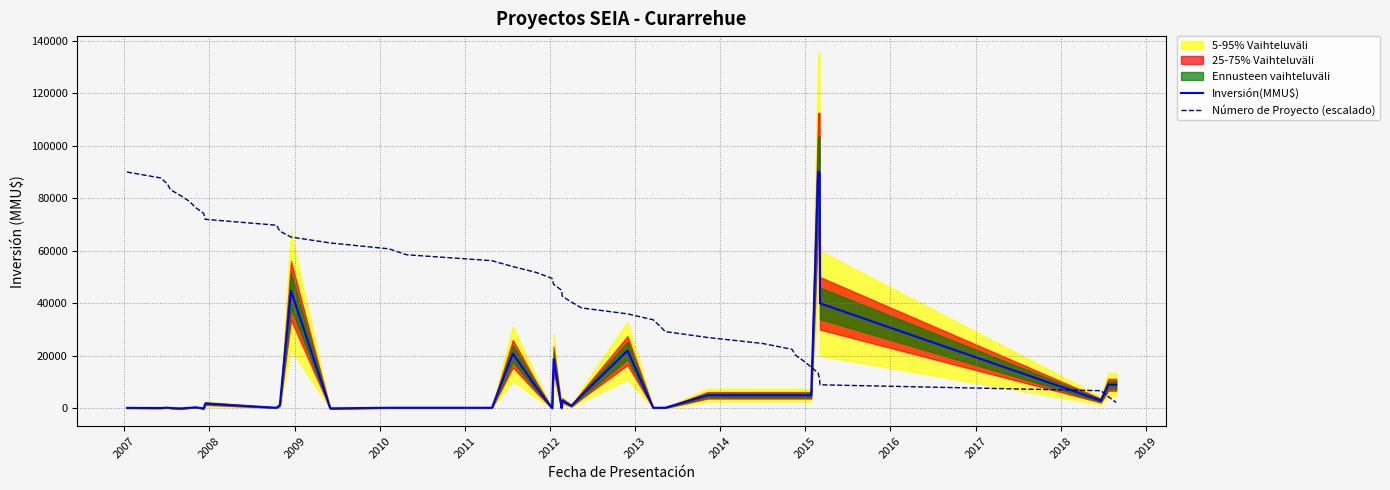

Reading left to right, transcribe all the data shown in this chart.

Inversión(MMU$): 200	151	300	151	10	234	429	0	1860	250	1300	44831	22	250	250	250	20842	8000	100	18788	100	3000	1000	5000	22000	250	250	250	5000	5000	5000	5000	5000	5000	90000	90000	40000	3000	9000	9000
Número de Proyecto (escalado): 90000	87750	85500	83250	81000	78750	76500	74250	72000	69750	67500	65250	63000	60750	58500	56250	54000	51750	49500	47250	45000	42750	40500	38250	36000	33750	31500	29250	27000	24750	22500	20250	18000	15750	13500	11250	9000	6750	4500	2250